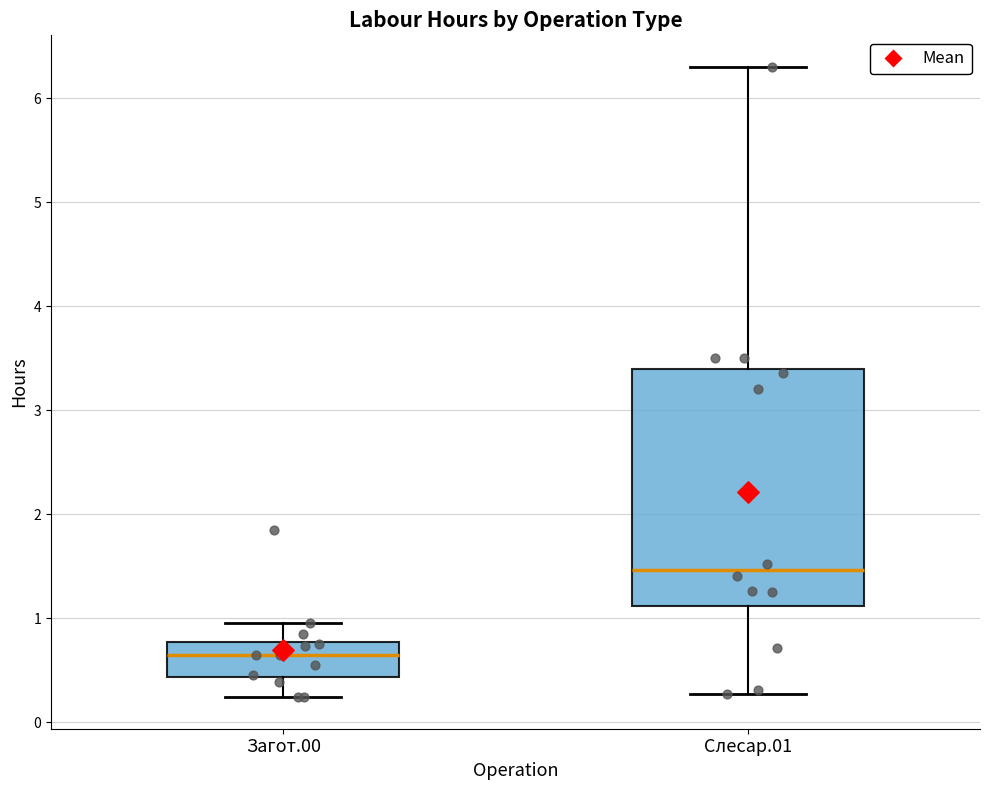

Reading left to right, transcribe this box plot: for each box, give where its median line is, the range the box spans, and where its two whiskers end, as read against the y-axis. The values are not printed on the chart, so give them approximately, as read against the axis.

Загот.00: median 0.7, box 0.4 to 0.8, whiskers 0.2 to 1.0
Слесар.01: median 1.5, box 1.1 to 3.4, whiskers 0.3 to 6.3